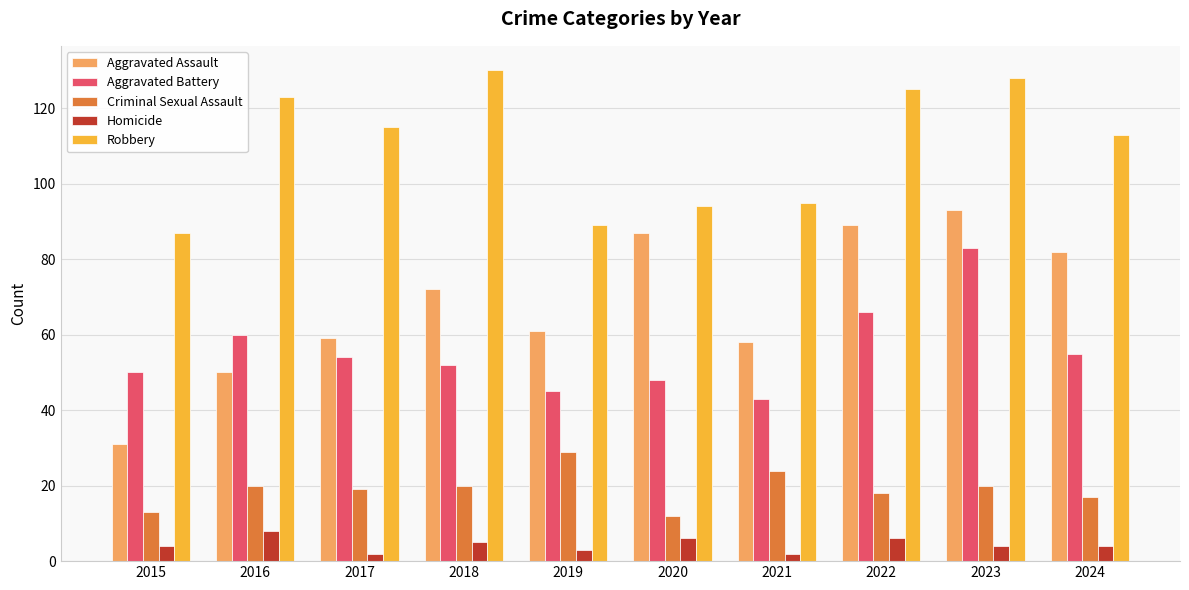

What is the approximate value of Robbery at 2022?

125